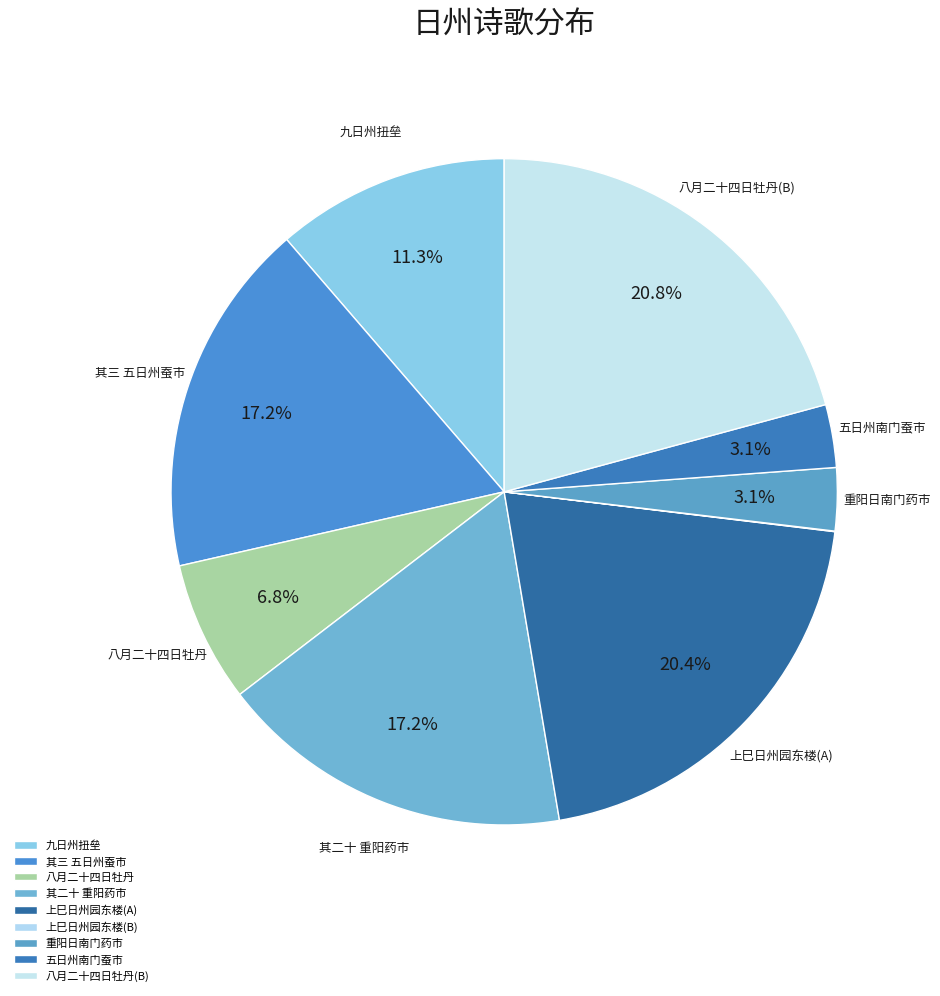

Rank the categories by value from lowest to highest.

上巳日州园东楼(1371), 五日州南门蚕市, 重阳日州南门药市, 八月二十四日州牡丹, 九日州扭垒中闻吴思恩驻南海堡不得相见奉柬一首, 成都遨乐诗二十一首 其三 五日州南门蚕市, 成都遨乐诗二十一首 其二十 重阳日州南门药市, 上巳日州园东楼, 八月二十四日州牡丹(1048703)